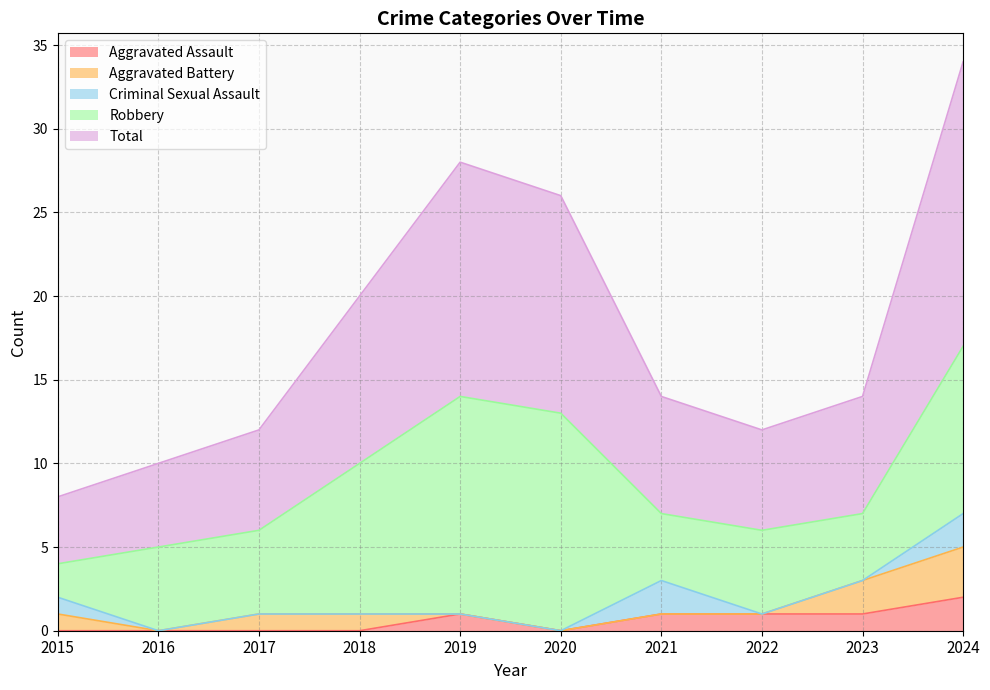

List the series in order of their peak value, highest first.

Total, Robbery, Aggravated Battery, Aggravated Assault, Criminal Sexual Assault